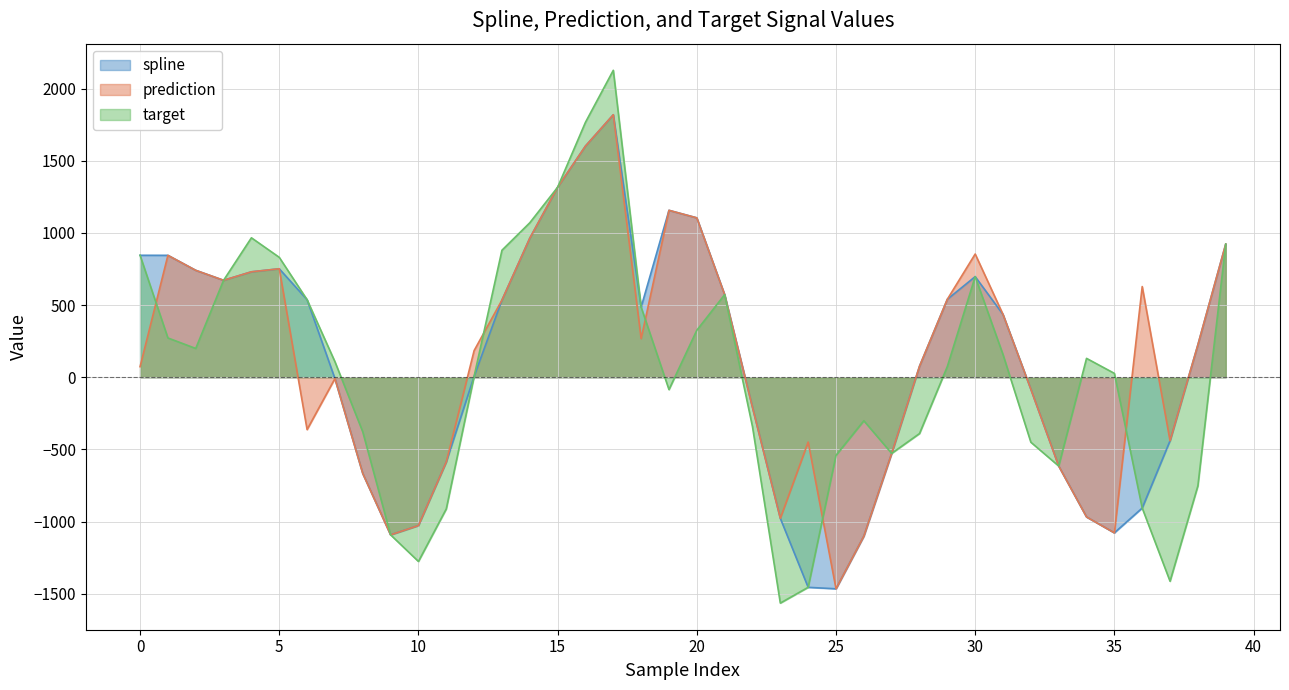

Between 15 and 8, which is larger?

15